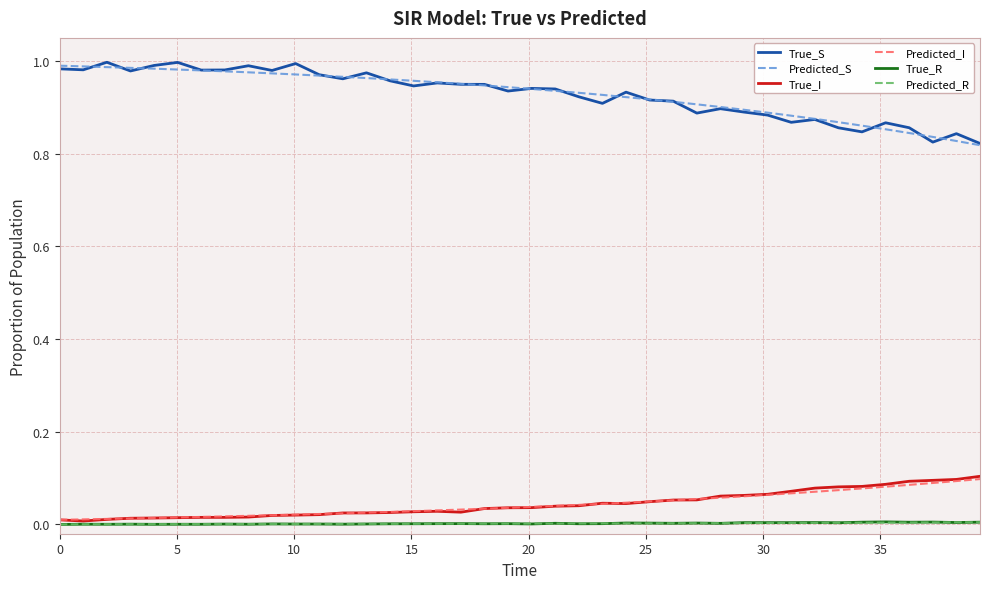

Which series has the widest spread of values?

True_S